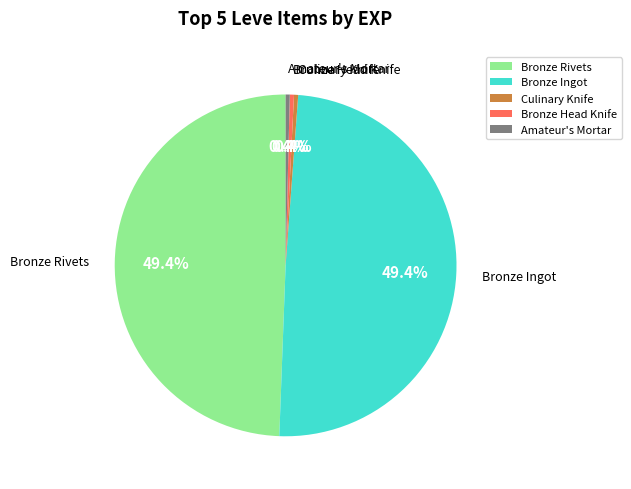

Between Bronze Rivets and Amateur's Mortar, which is larger?

Bronze Rivets